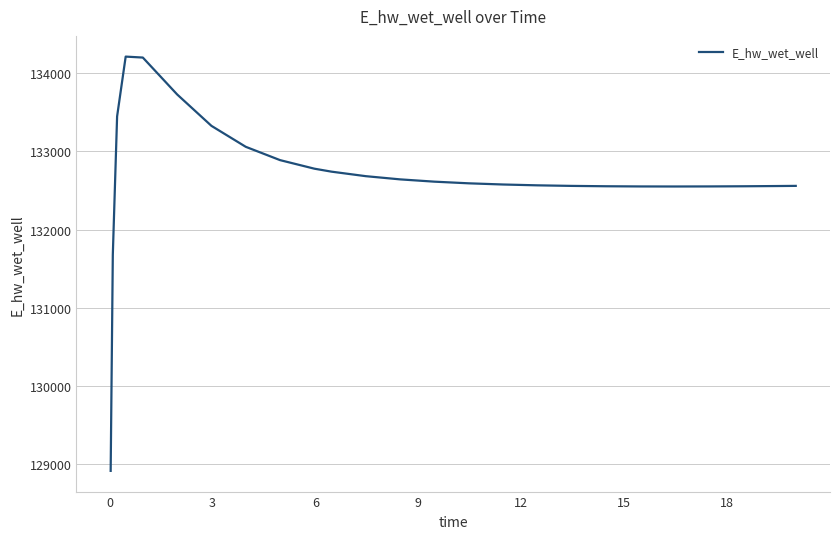

What is the difference between the maximum and minimum values?

5296.8